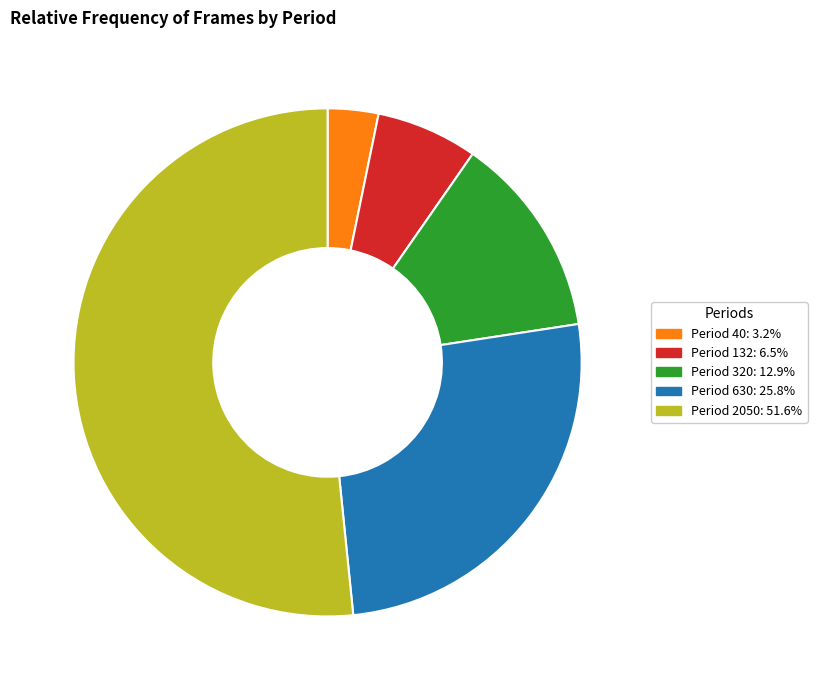

Does any single category account for the majority?

Yes